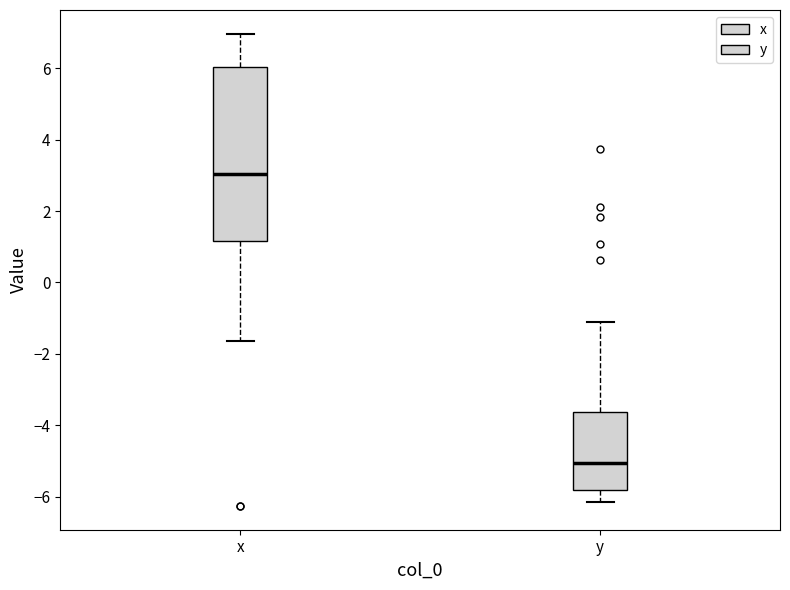

Reading left to right, transcribe this box plot: for each box, give where its median line is, the range the box spans, and where its two whiskers end, as read against the y-axis. The values are not printed on the chart, so give them approximately, as read against the axis.

x: median 3.0, box 1.2 to 6.0, whiskers -1.6 to 7.0
y: median -5.0, box -5.8 to -3.6, whiskers -6.2 to -1.2